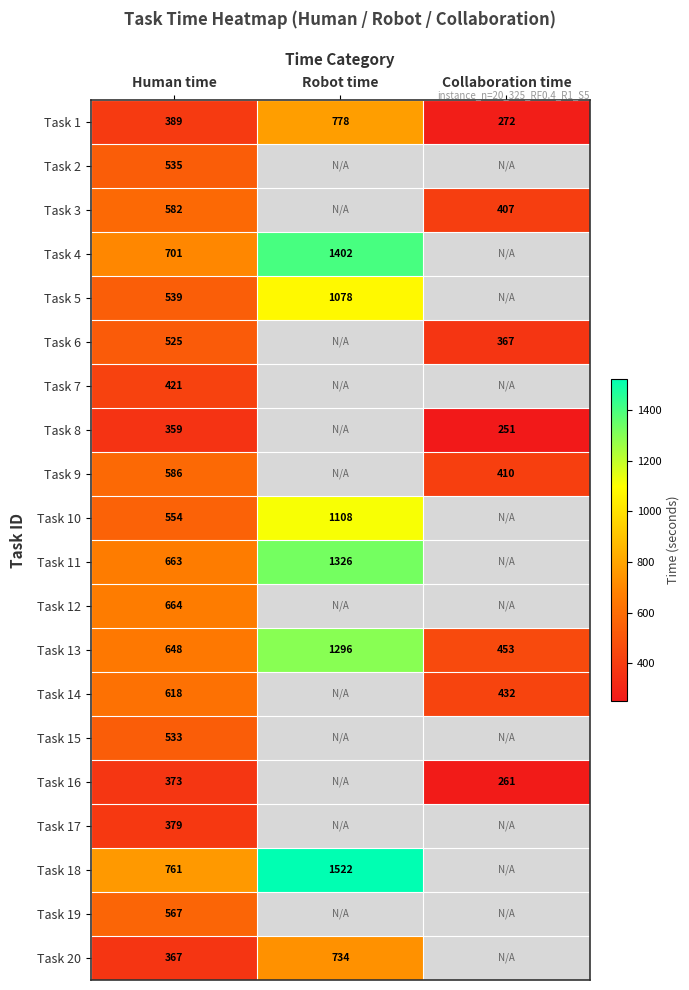

Which label corresponds to the largest value in the chart?

Robot time